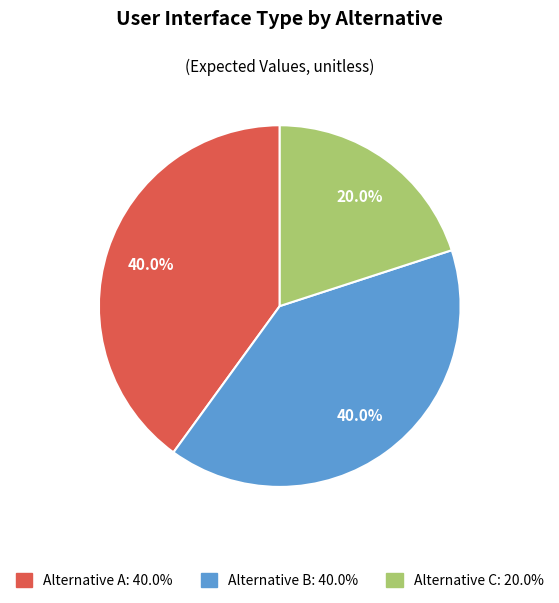

Combined, do Alternative B: 40.0% and Alternative C: 20.0% account for over 50%?

Yes